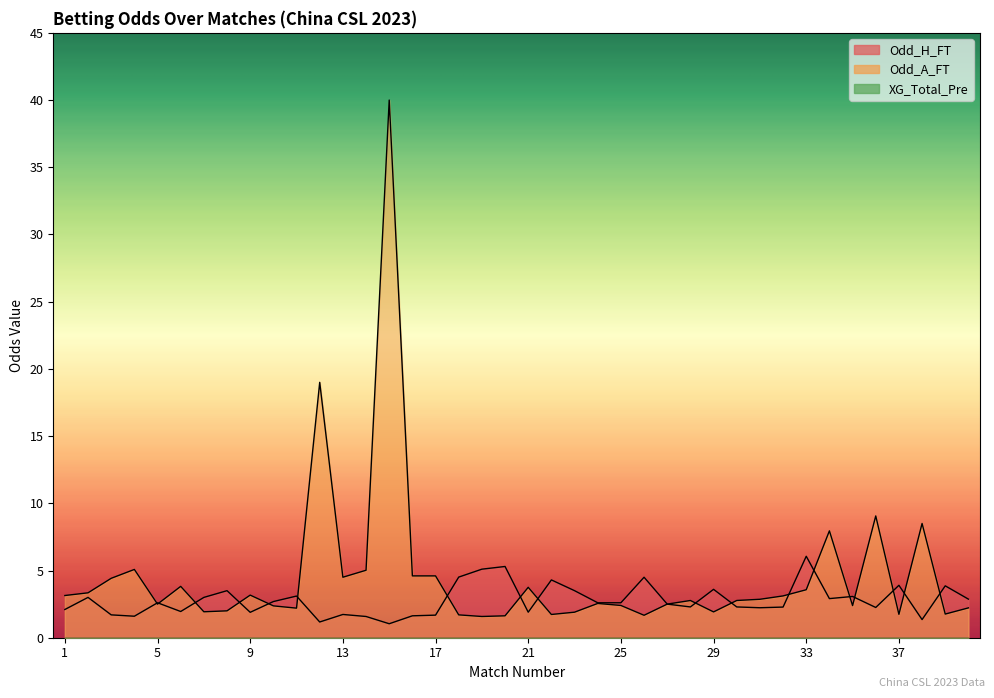

What is the difference between the maximum and minimum values in the Odd_H_FT series?

5.0